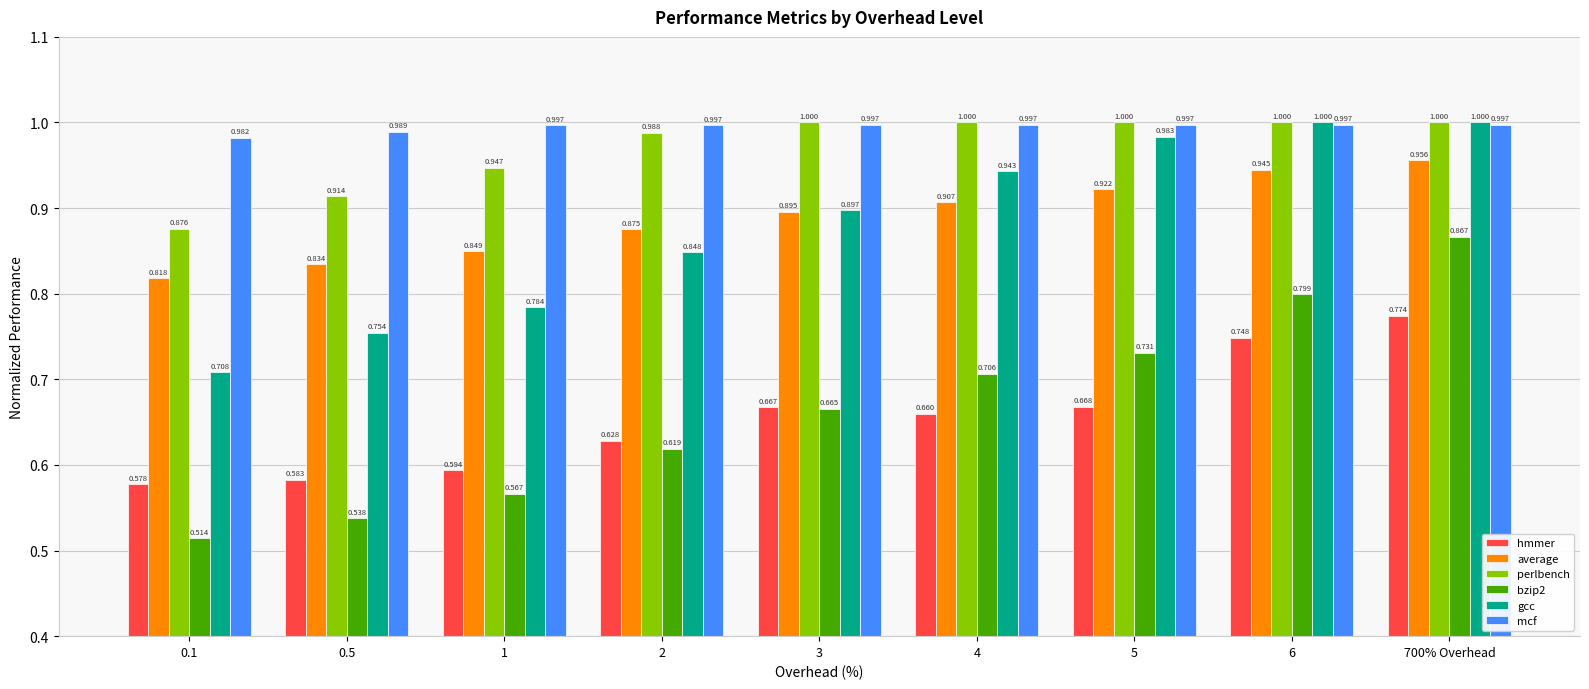

What is the total value across all series at 4?

5.2